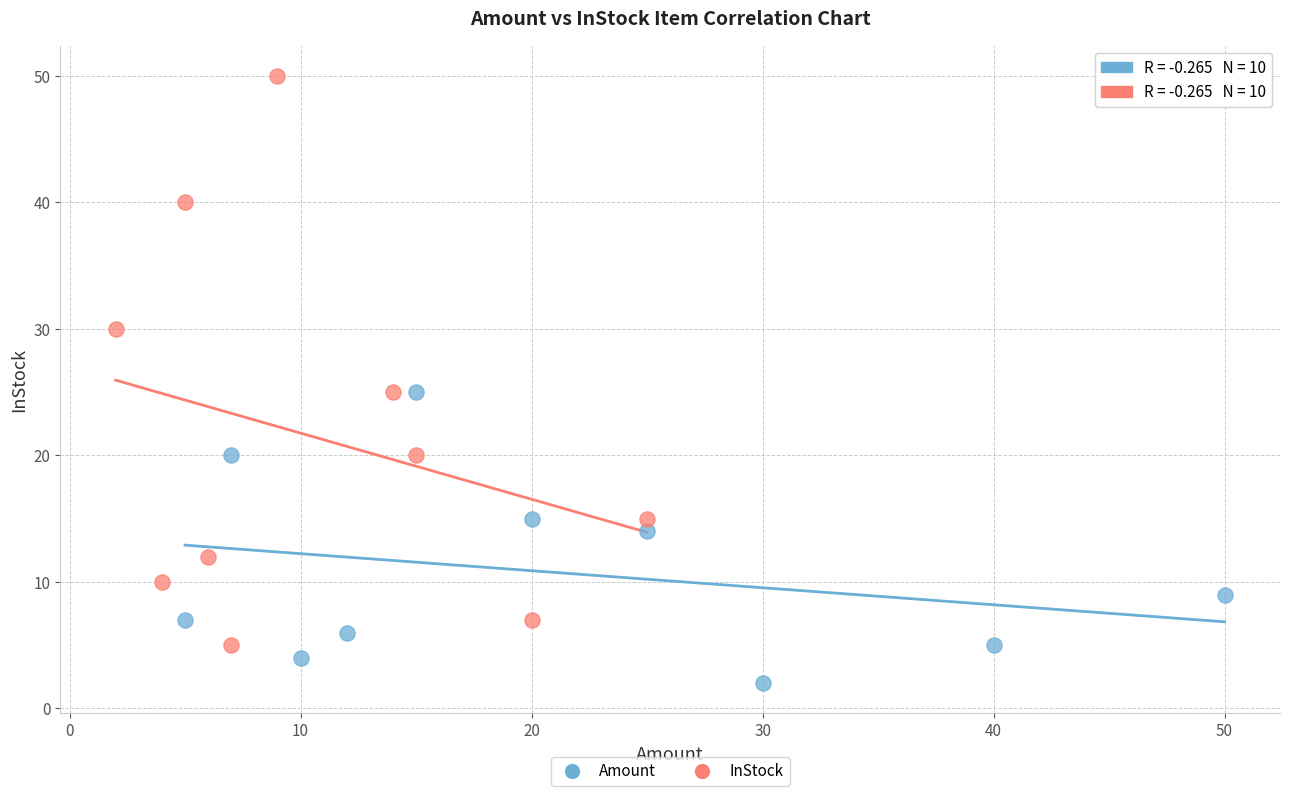

Which series reaches the maximum Y coordinate?

InStock